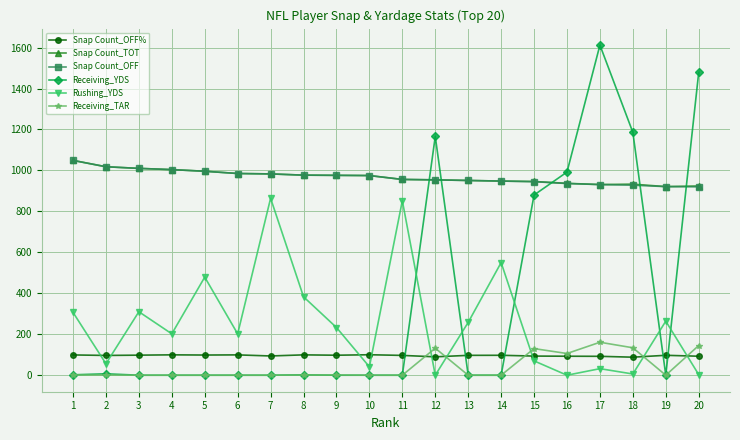

What is the difference between the maximum and second lowest values in the Snap Count_TOT series?

125.0